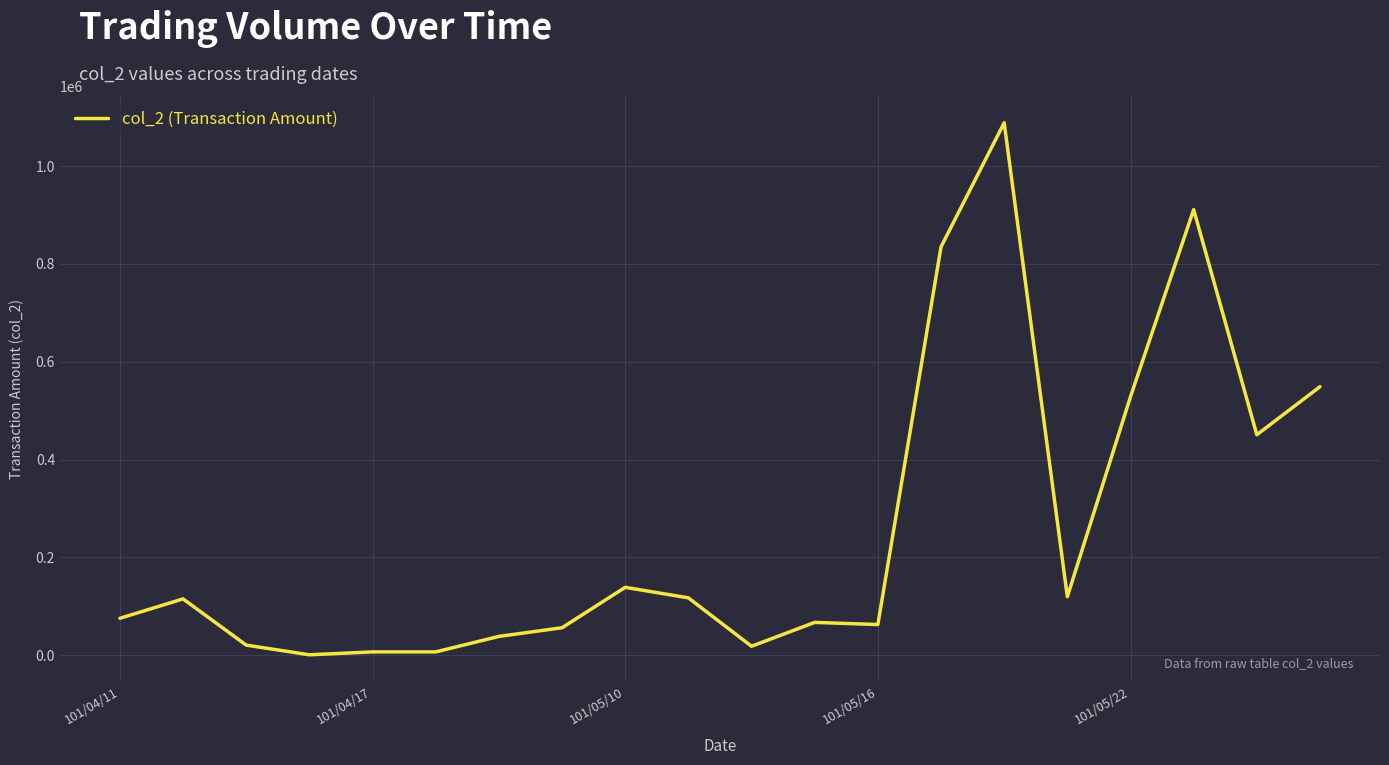

What is the maximum value shown in the chart?

1088550